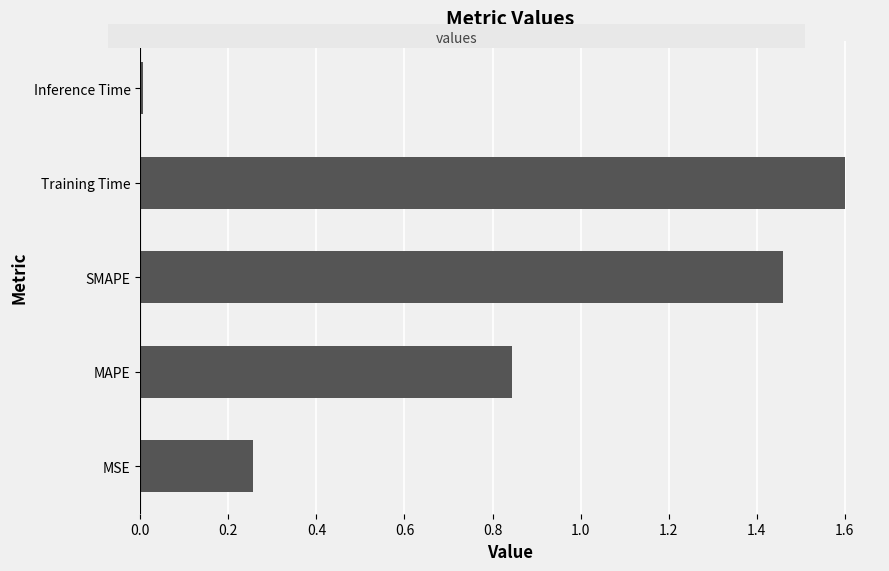

Between Inference Time and MSE, which is larger?

MSE